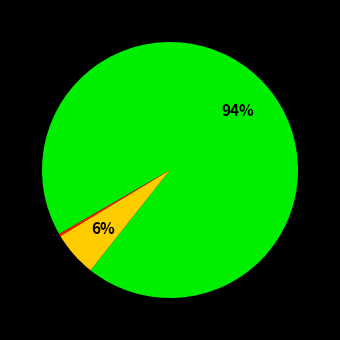

Is there any slice that represents more than half of the pie?

Yes